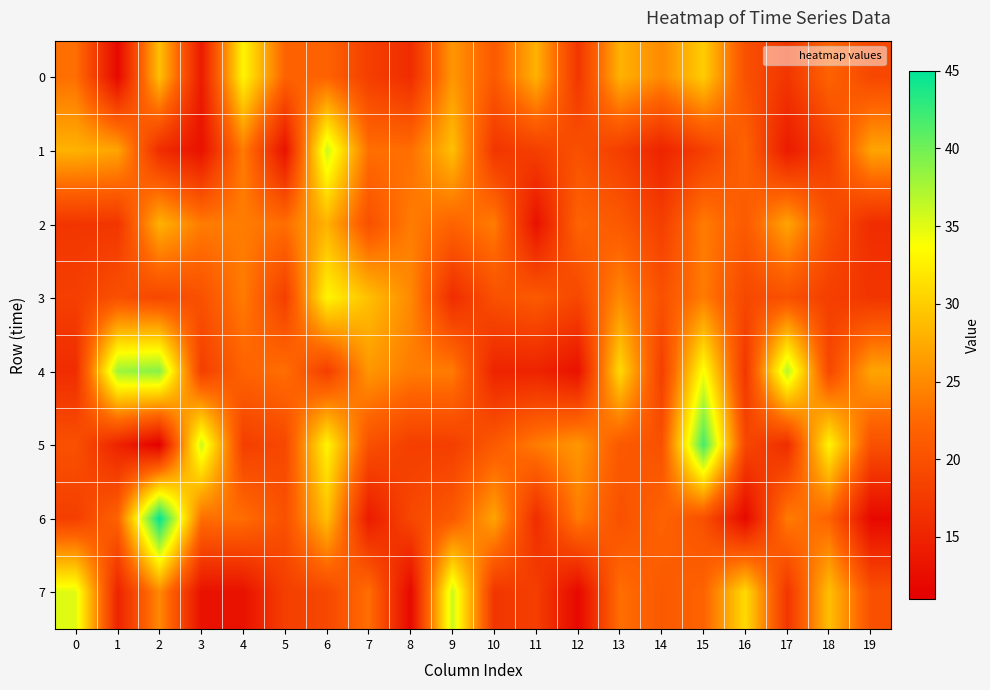

Which series changed the most between 13 and 18?

4